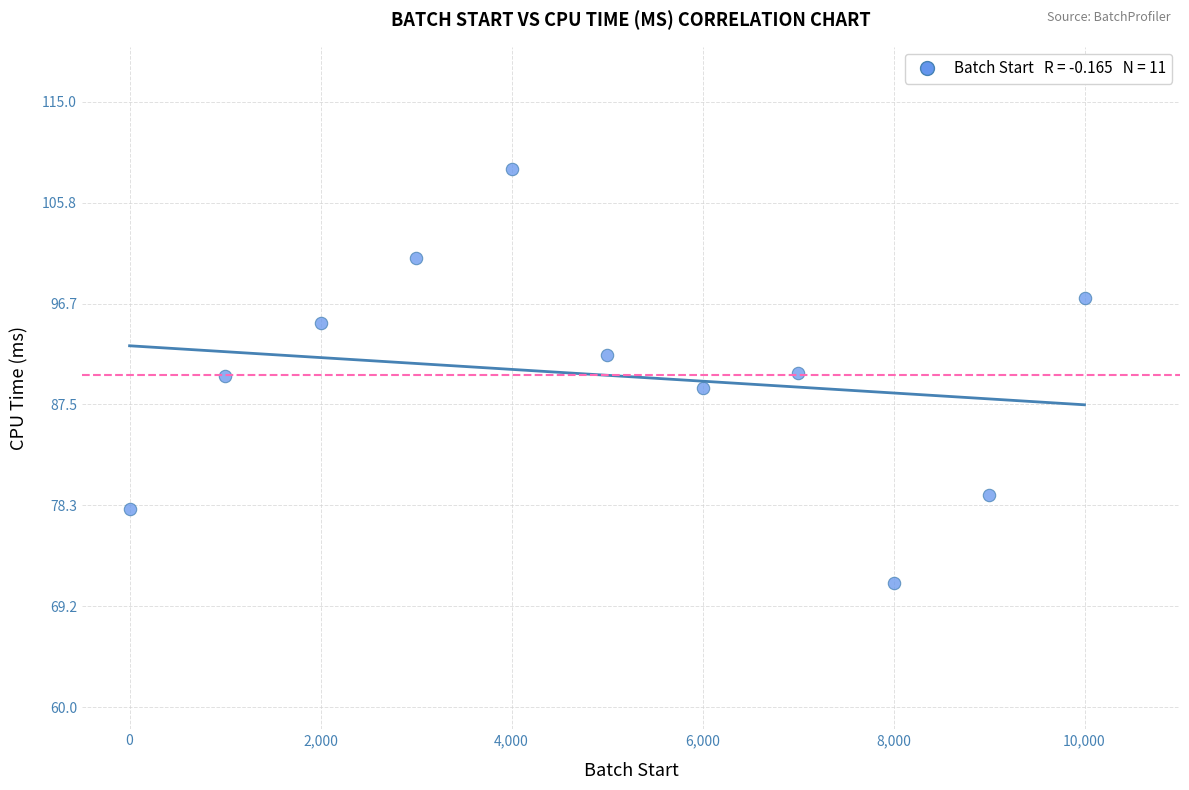

What is the average Y value?

90.2